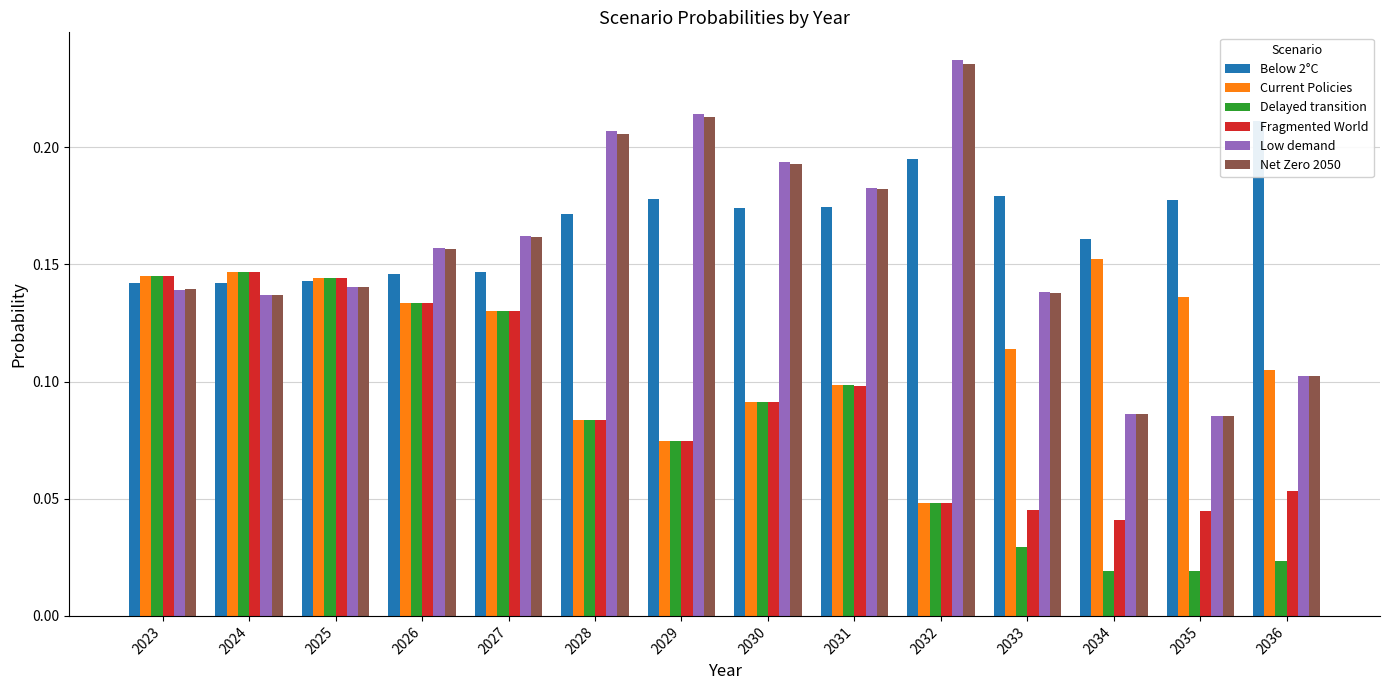

List the labels in order of Net Zero 2050 value, largest first.

2032, 2029, 2028, 2030, 2031, 2027, 2026, 2025, 2023, 2033, 2024, 2036, 2034, 2035